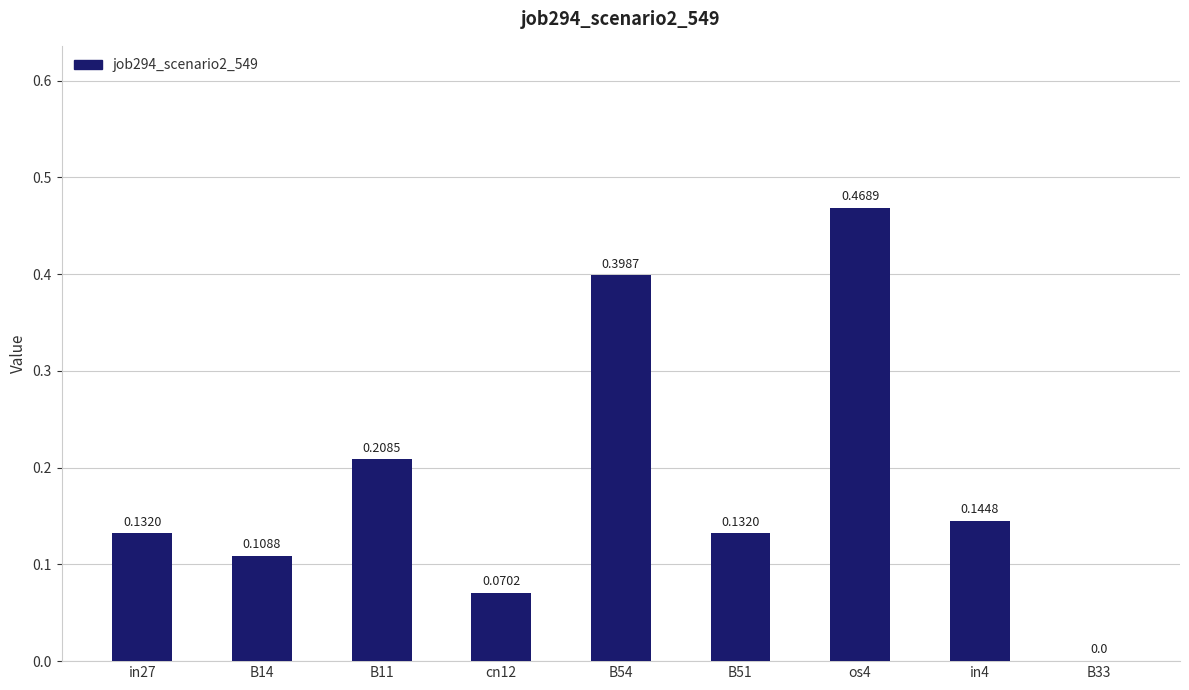

Which has a higher value, cn12 or B33?

cn12